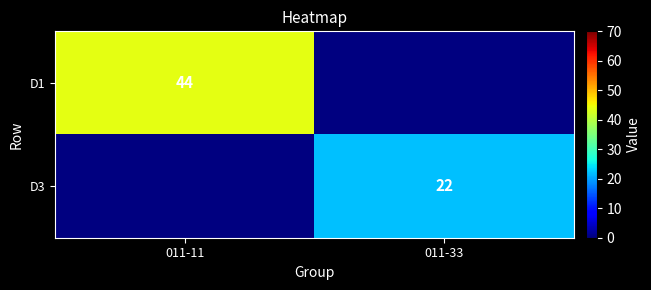

The value of D1 at 011-11 is 24. True or false?

False